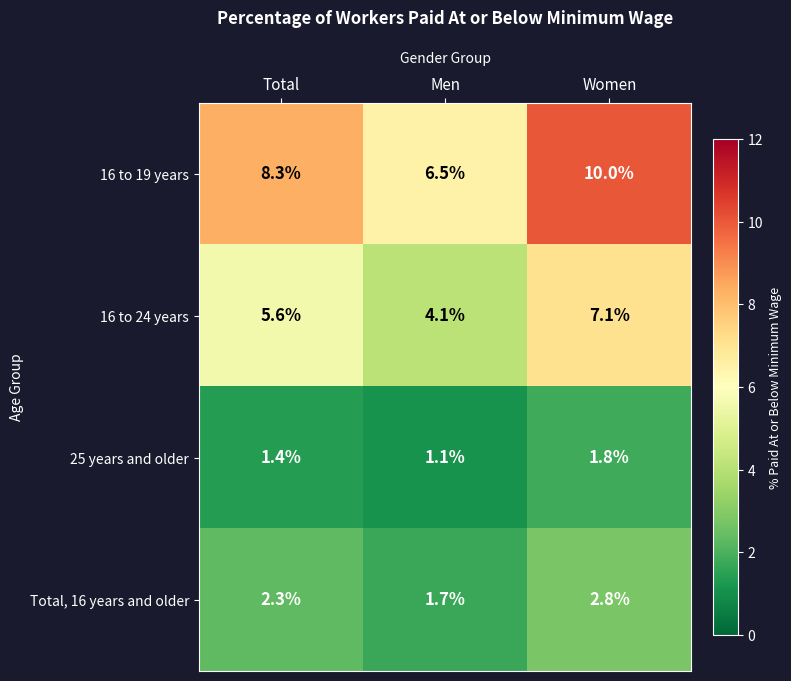

Count the number of data series in this chart.

4